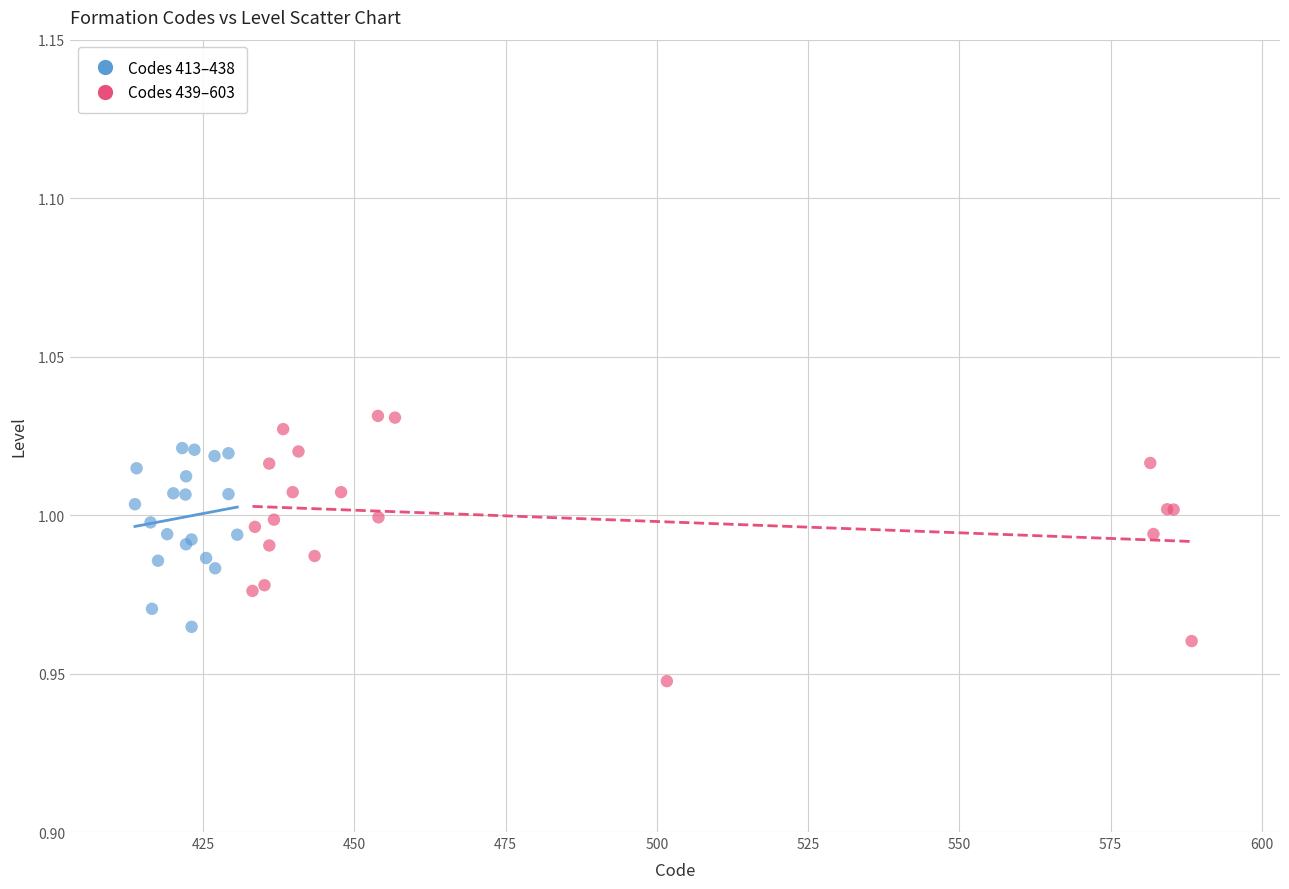

Which series has the largest Y range (max minus min)?

Codes 439–603